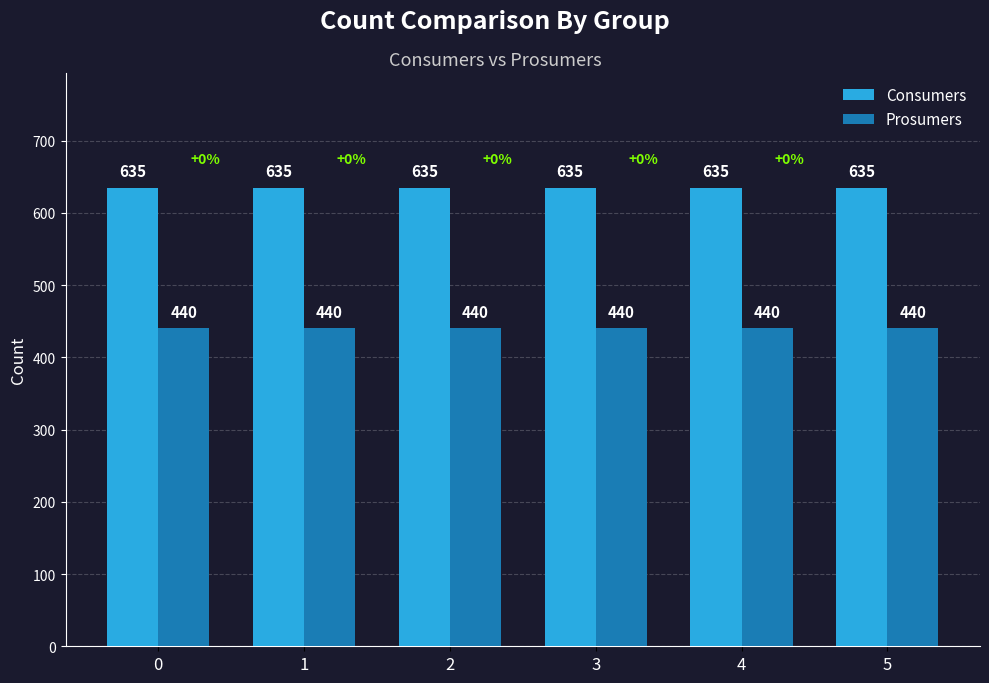

At how many categories does at least one series exceed 440?

6